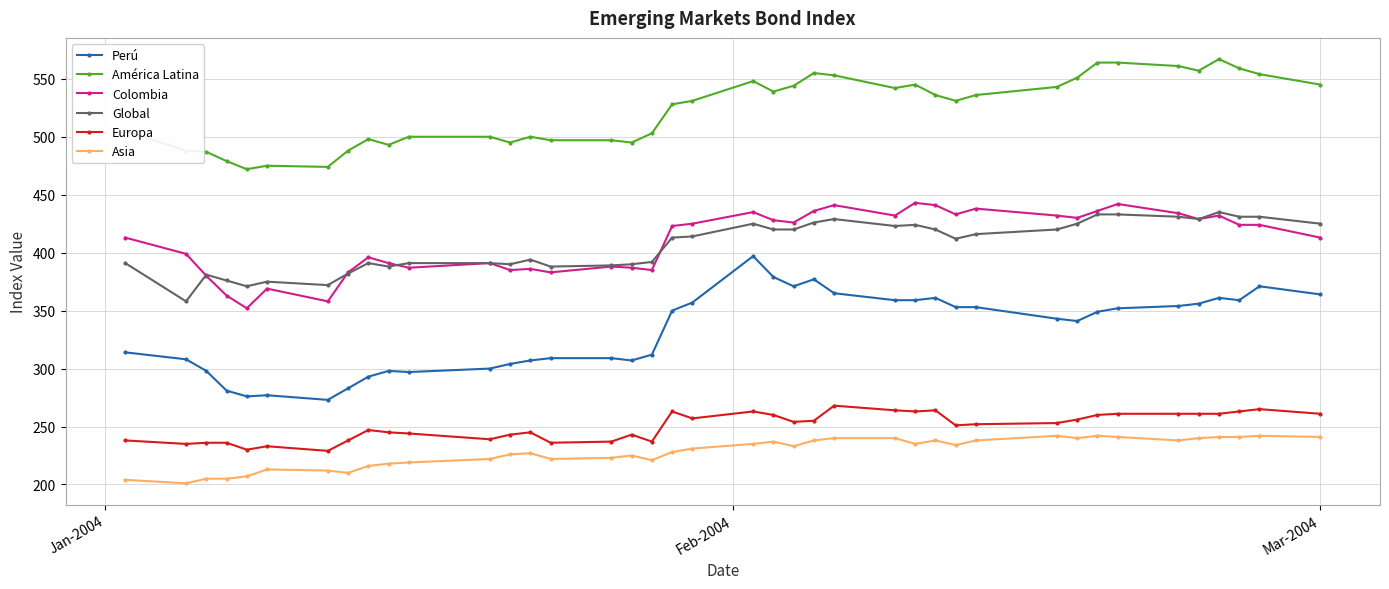

Which series has the widest spread of values?

Perú